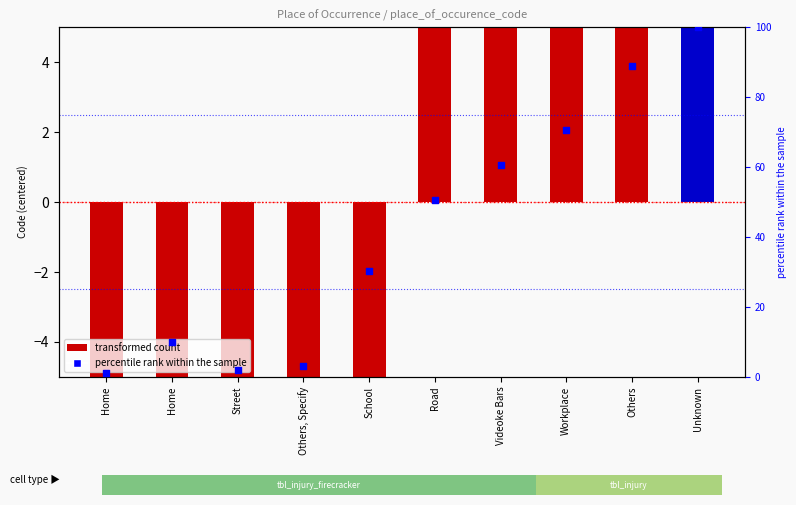

At which category is the sum across all series the highest?

Unknown